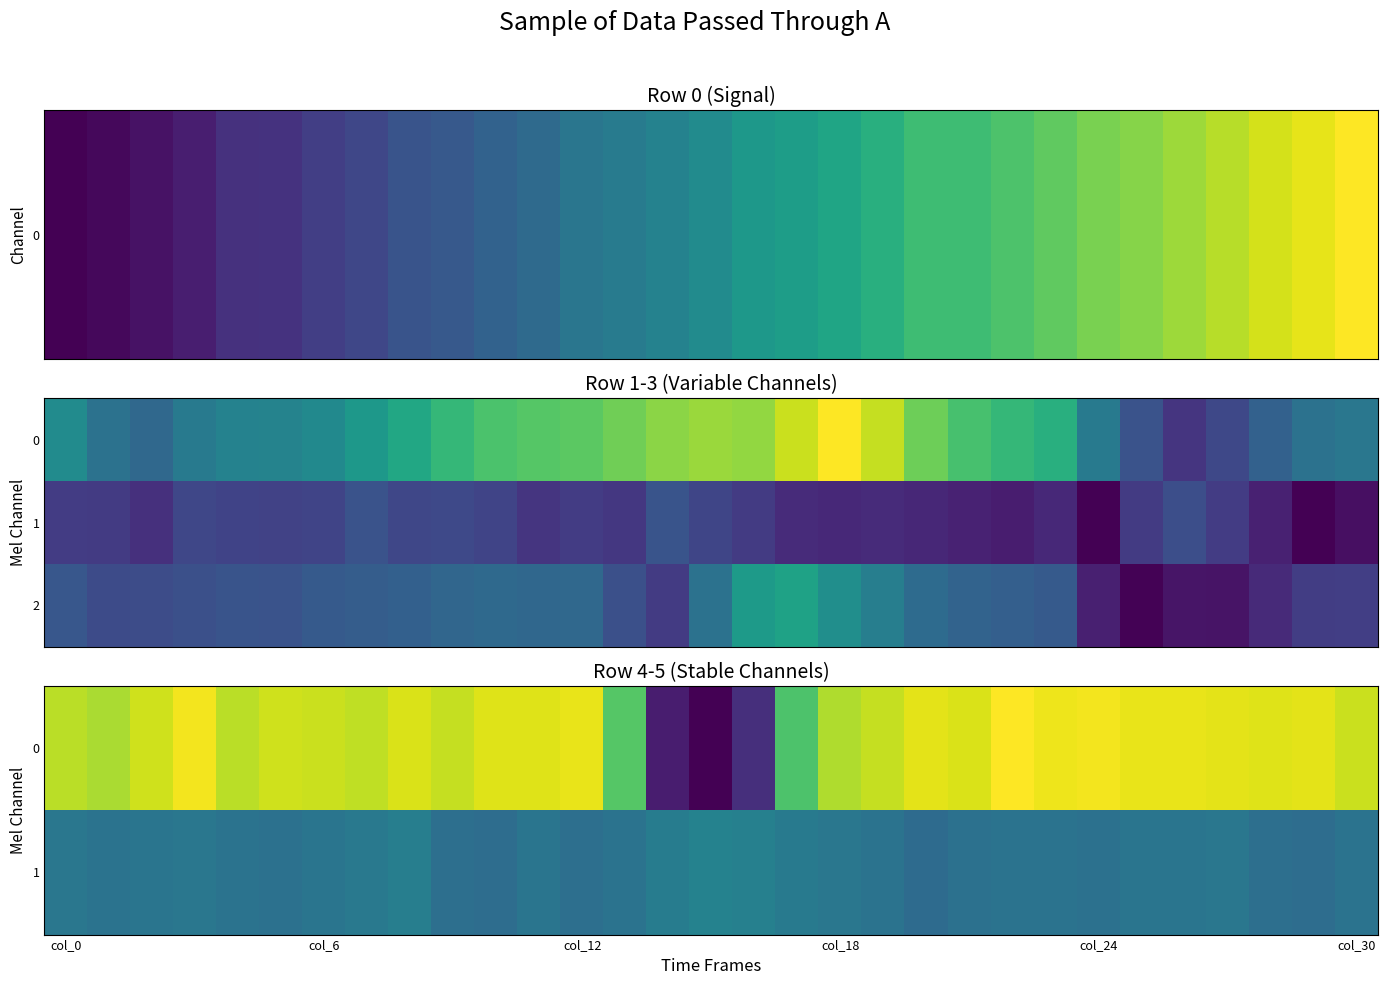

At how many categories does at least one series exceed 1396?

4